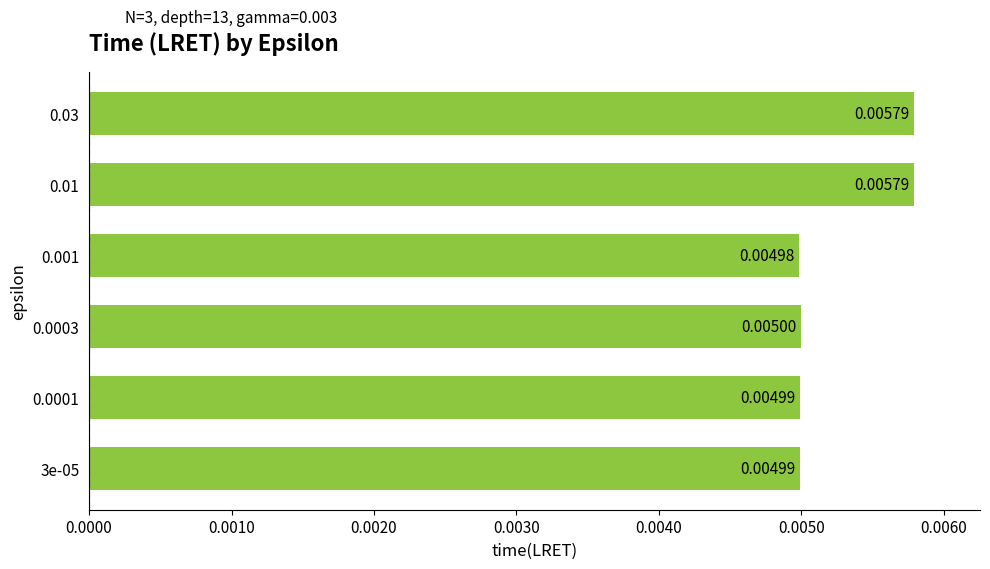

Between 0.03 and 0.0001, which is larger?

0.03